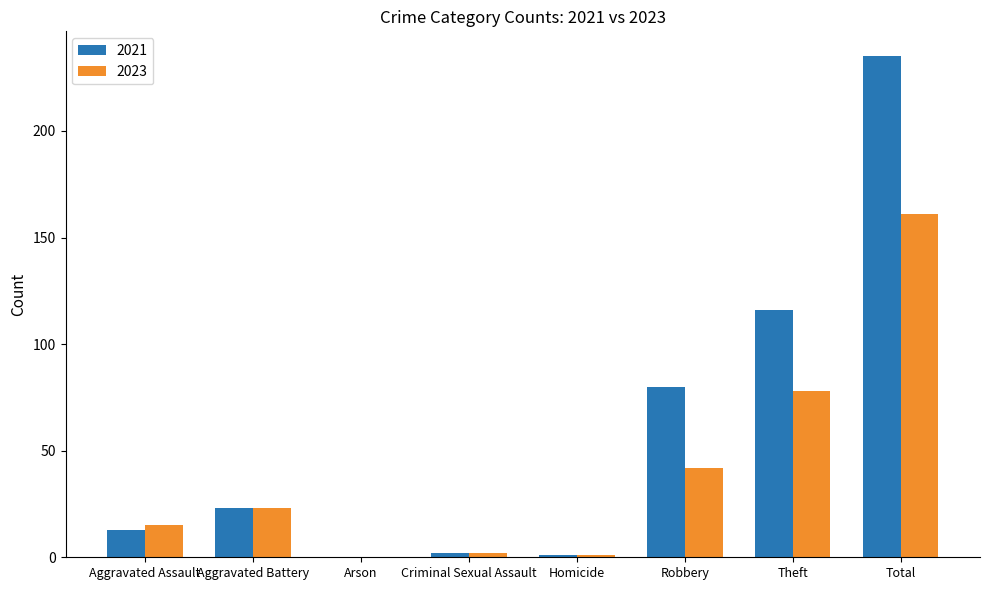

Reading left to right, list all the values displayed in this chart.

2021: 13	23	0	2	1	80	116	235
2023: 15	23	0	2	1	42	78	161